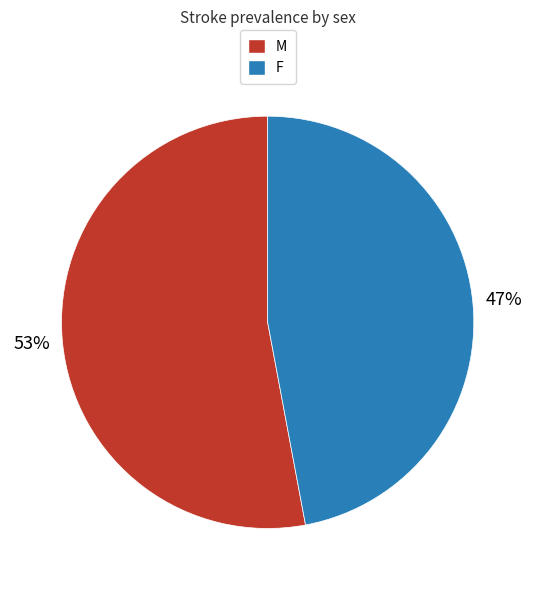

Between M and F, which is larger?

M